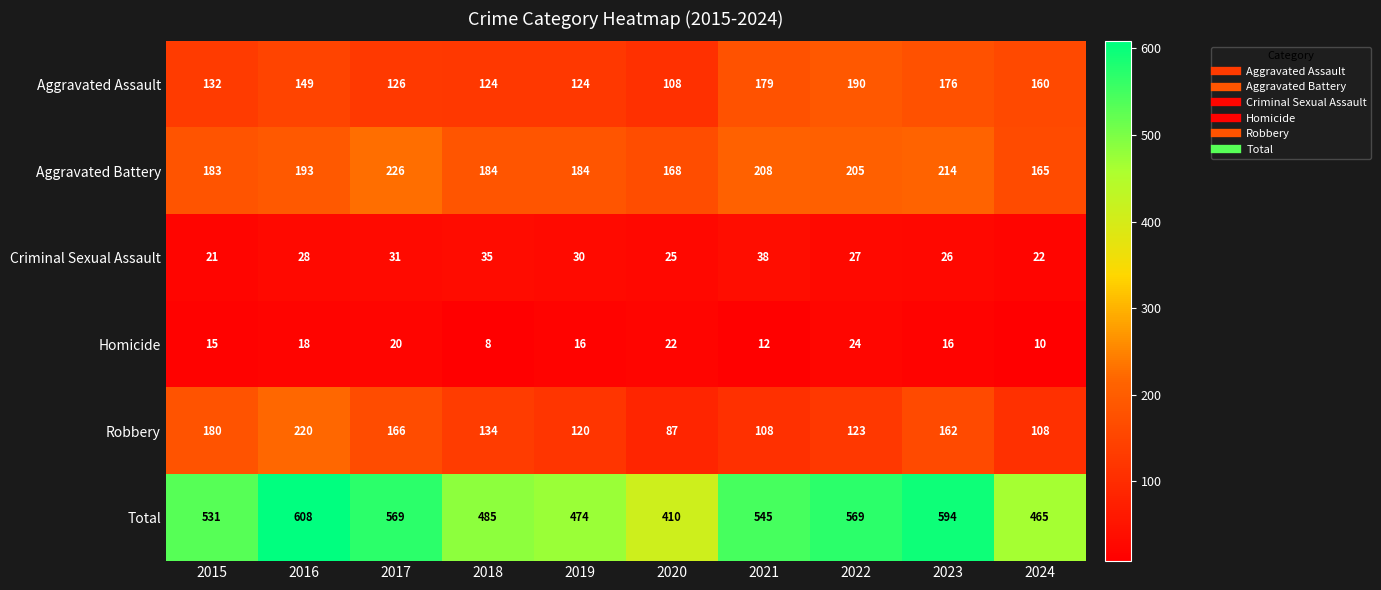

Is it true that Total equals 1015 at 2017?

False